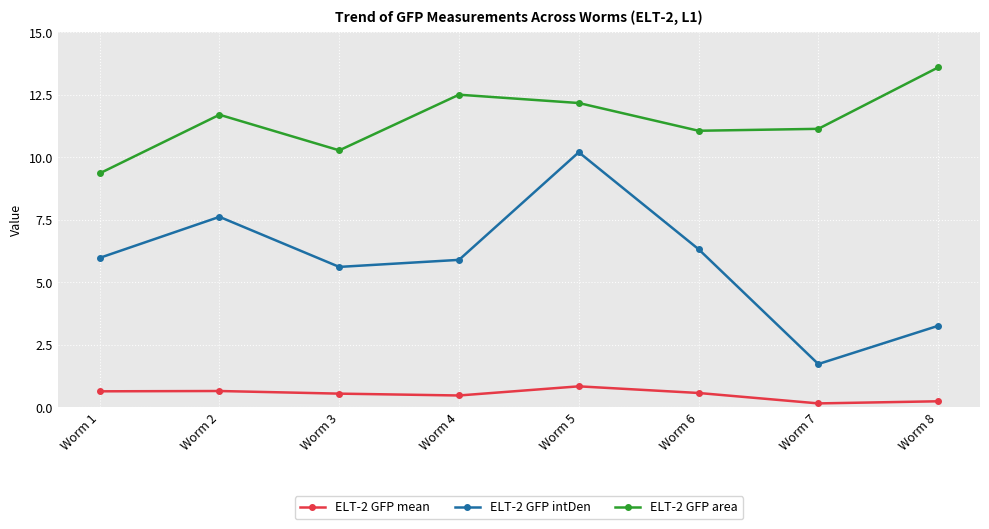

What is the difference between the ELT-2 GFP mean values at Worm 5 and Worm 7?

0.7